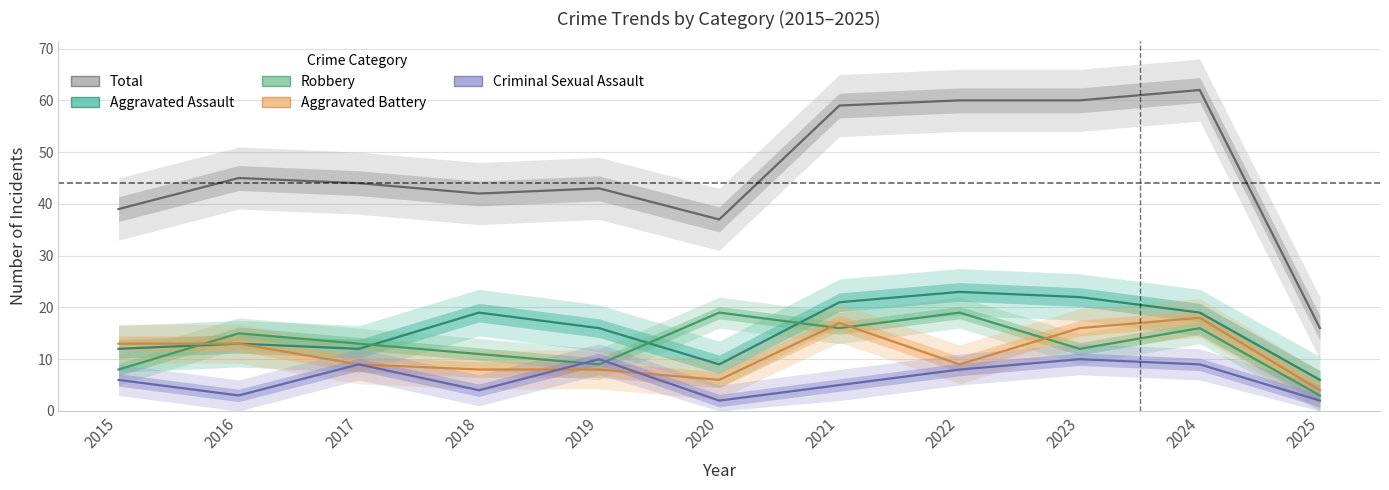

What is the sum of all Criminal Sexual Assault values?

68